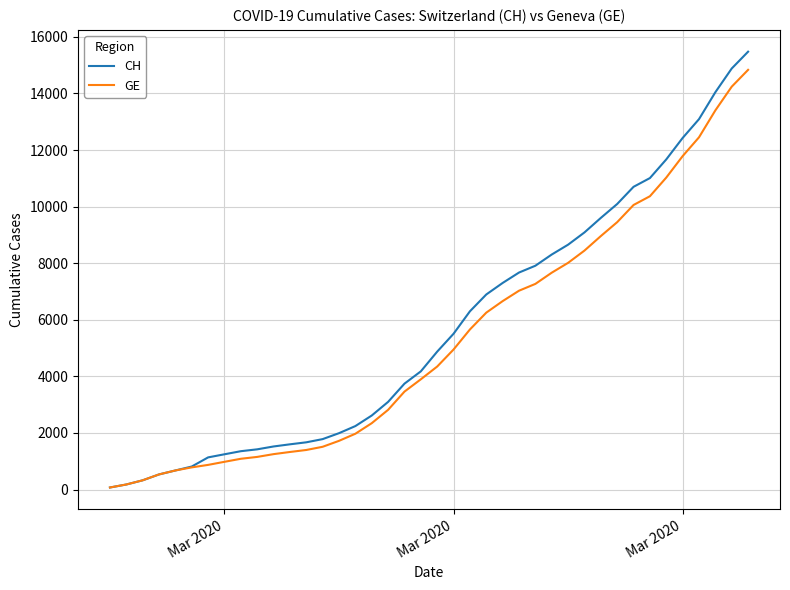

Which series has the widest spread of values?

CH